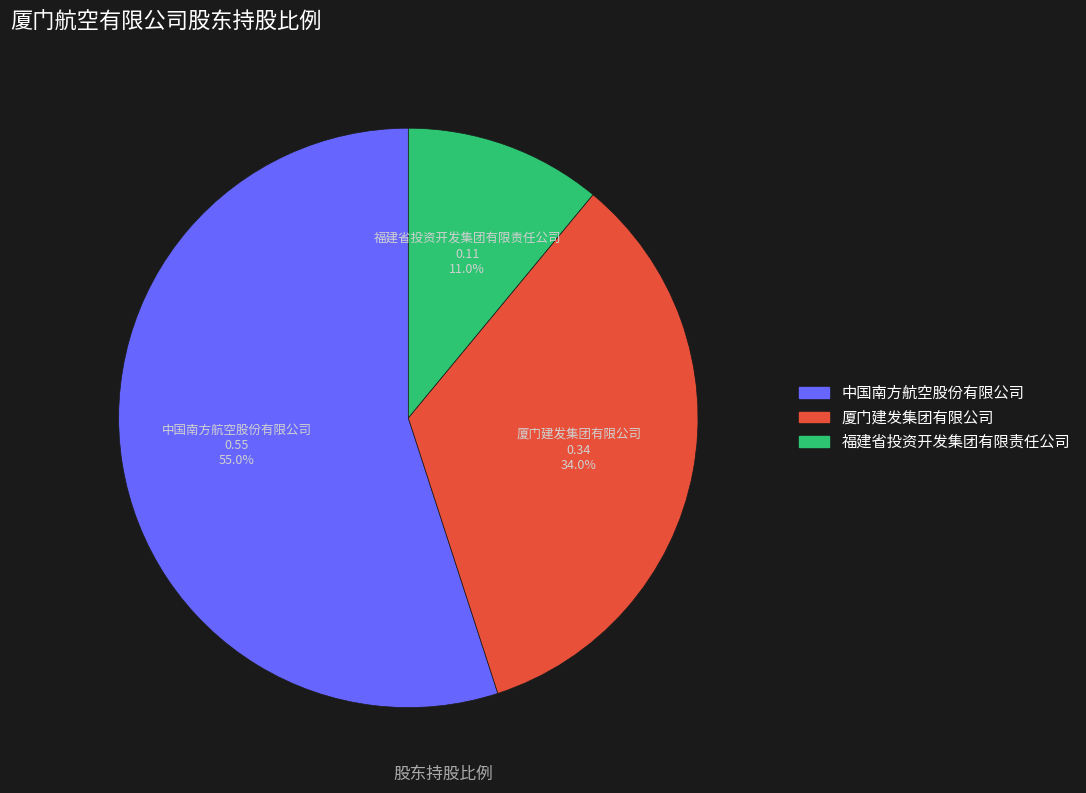

Between 厦门建发集团有限公司 and 中国南方航空股份有限公司, which is larger?

中国南方航空股份有限公司